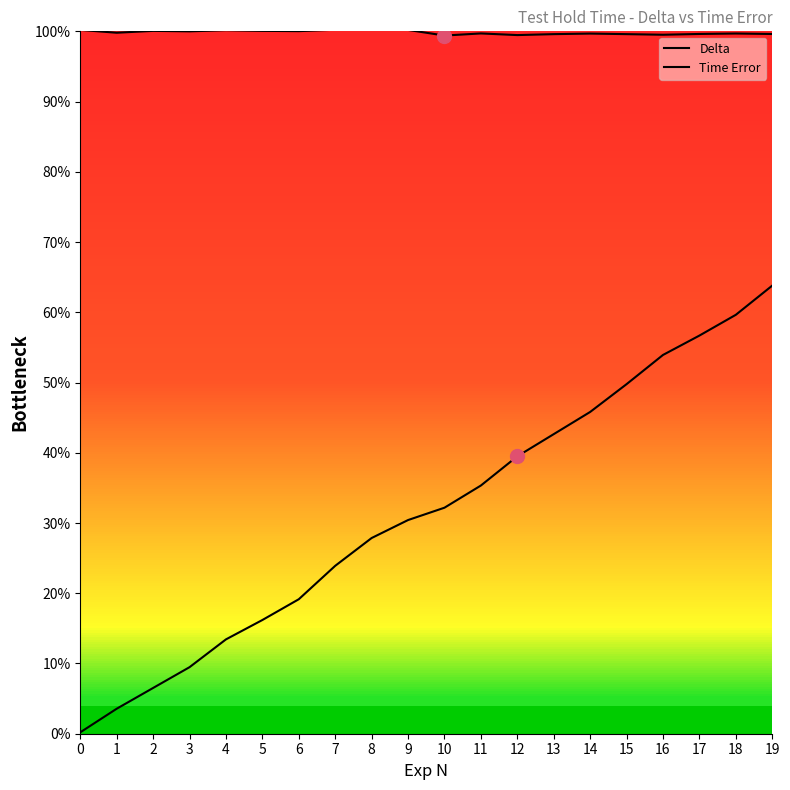

What is the value of the Time Error point at the 16th from the left?

49.8